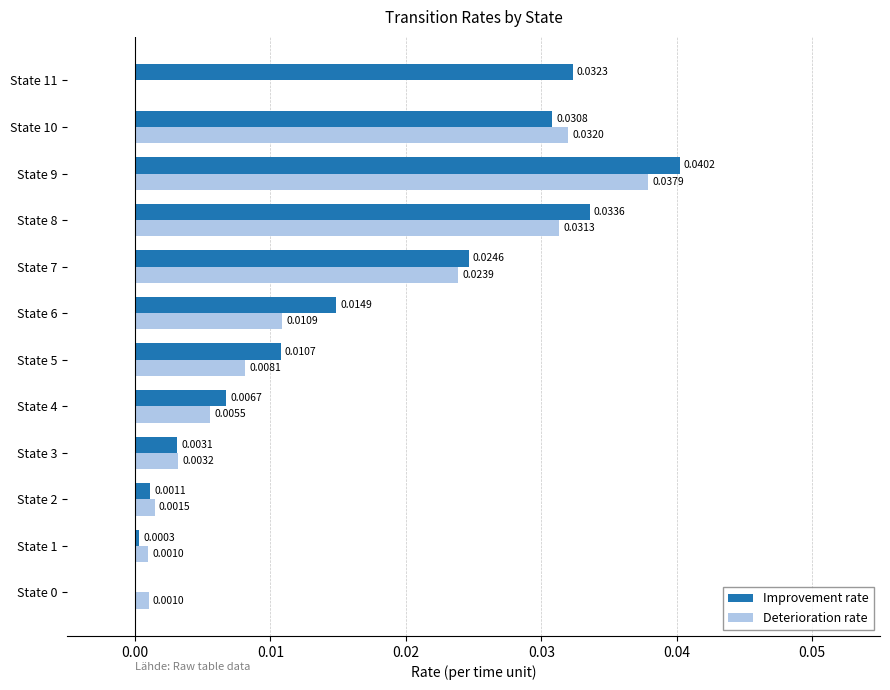

Is the value of Deterioration rate at State 8 greater than the value of Improvement rate at State 2?

Yes